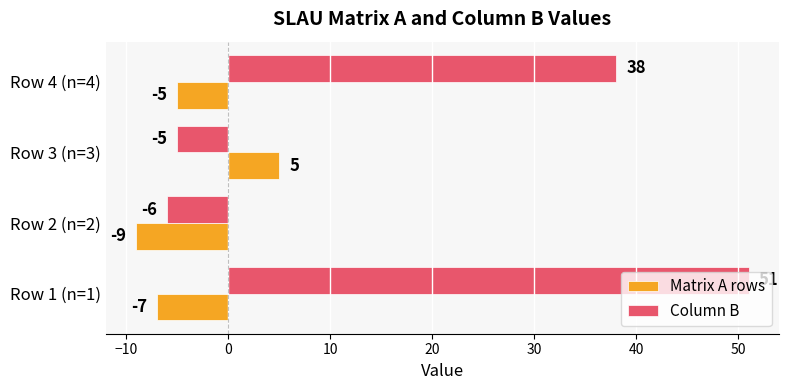

How many negative values does the Matrix A rows series have?

3